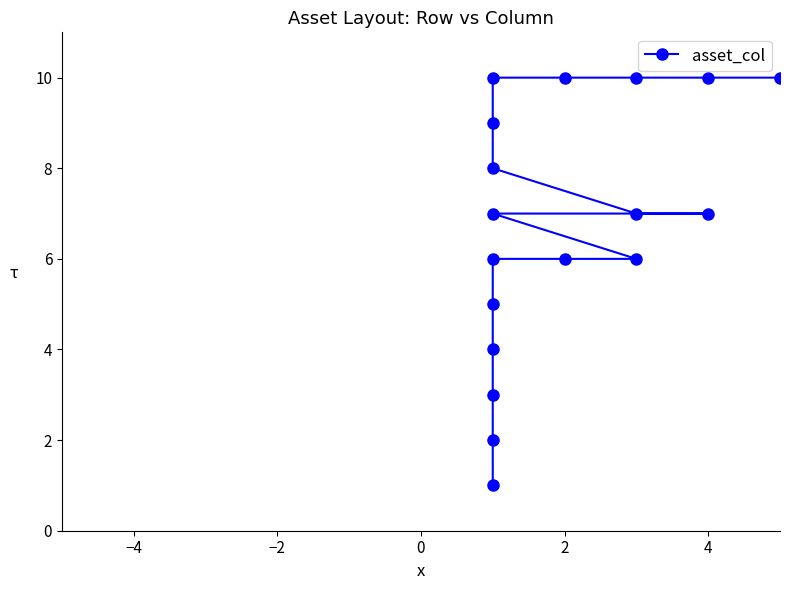

What is the value of the 15th point from the left?

10